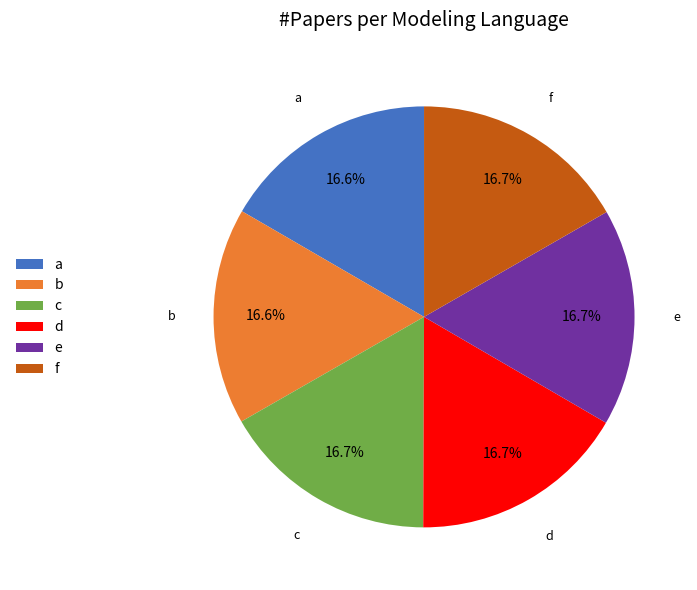

Count the number of slices in the pie.

6